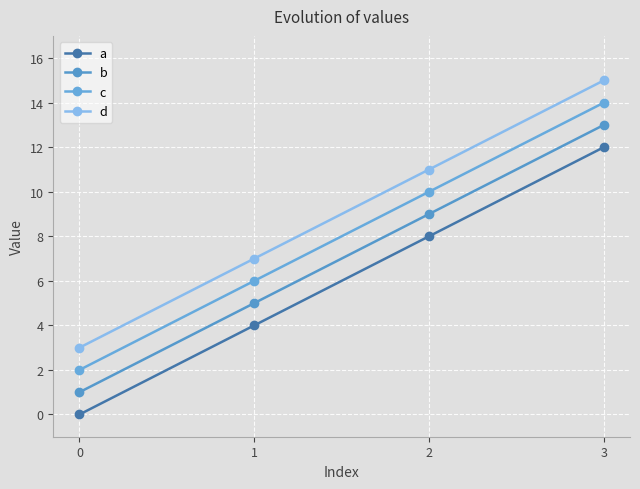

The value of b at 1 is 5. True or false?

True